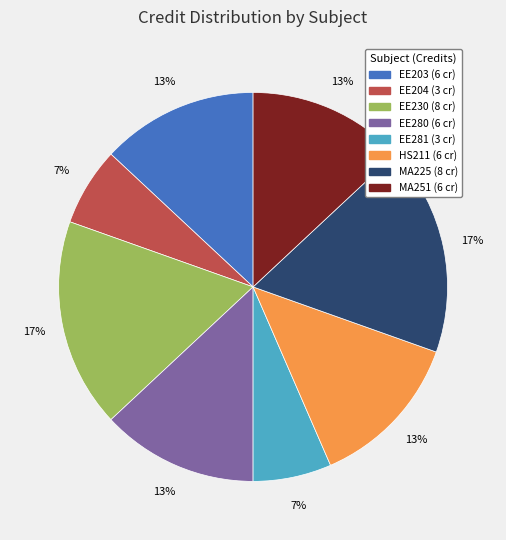

How many slices are in this pie chart?

8